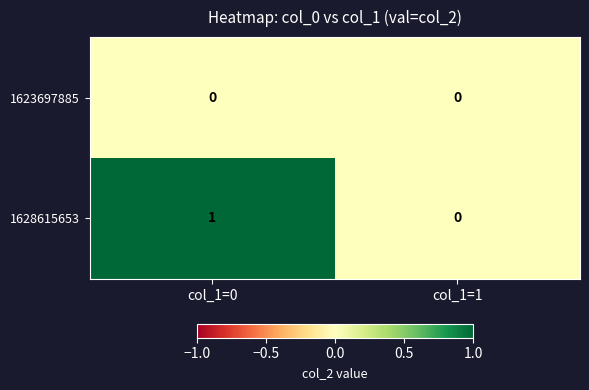

At which label is 1628615653 closest to 0?

col_1=1